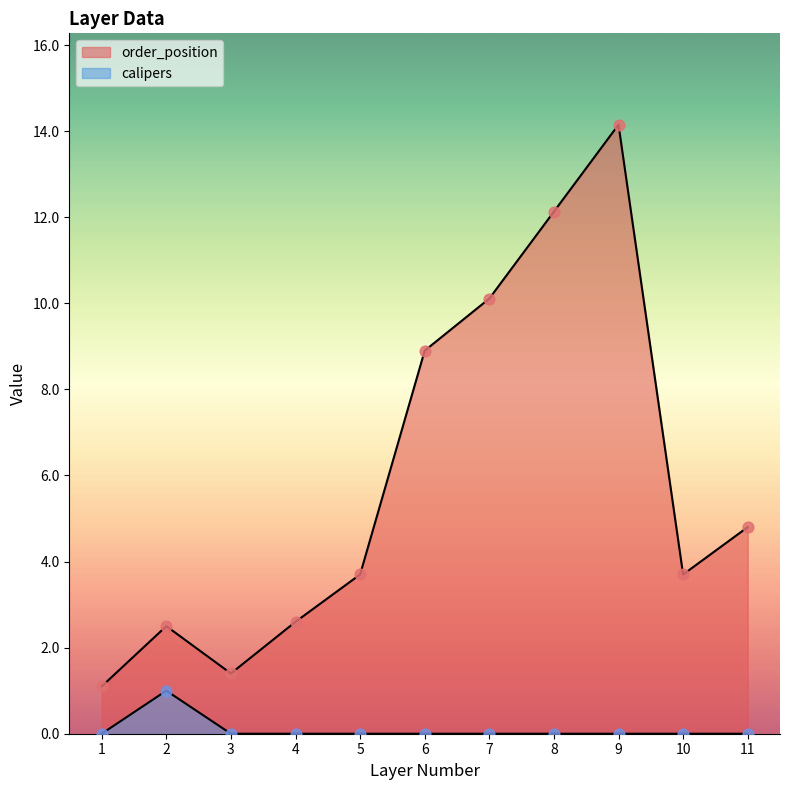

Which series reaches the minimum Y coordinate?

calipers